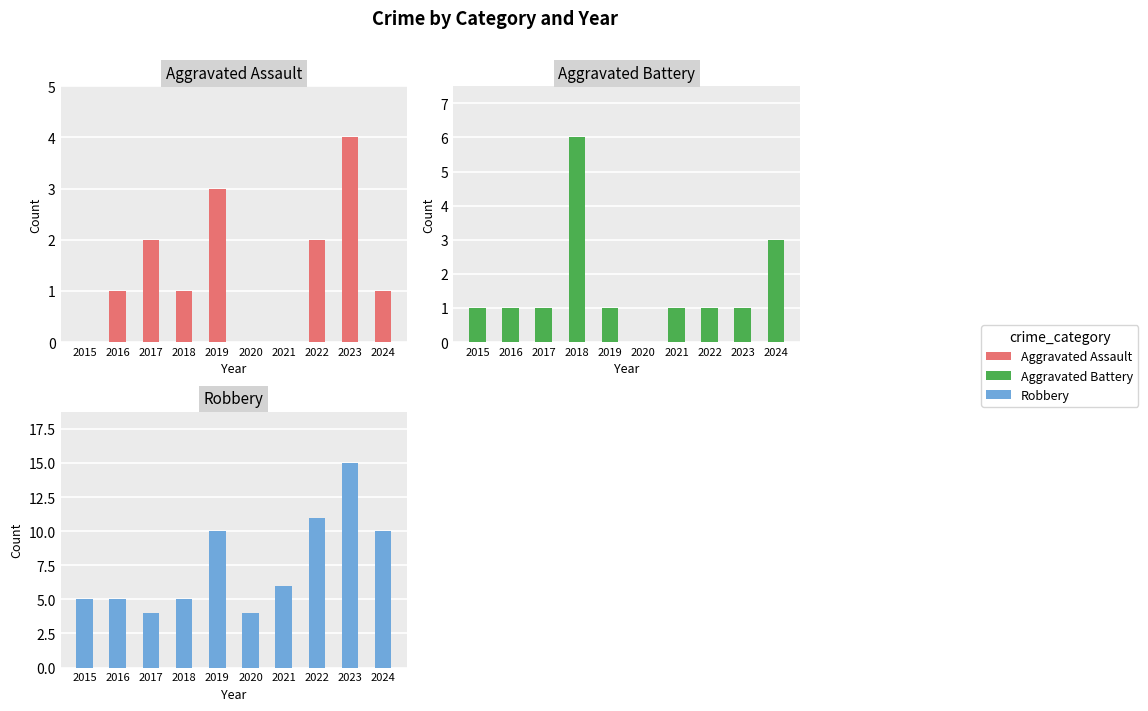

Between 2015 and 2017, which series saw the biggest shift?

Aggravated Assault